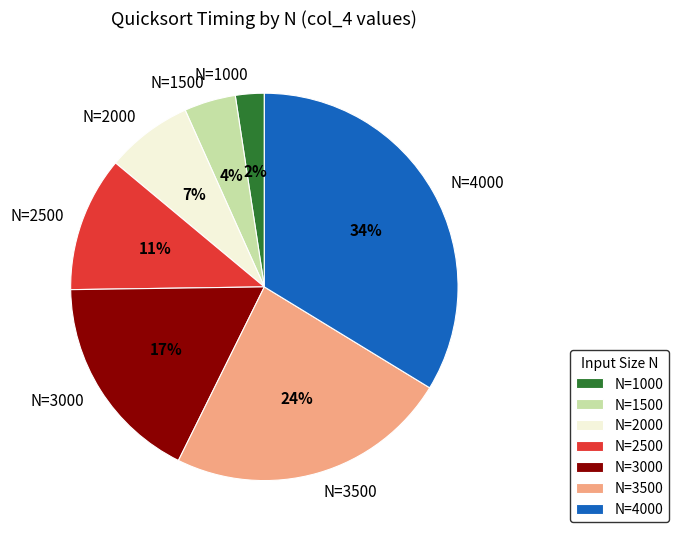

Is it true that N=1500 is 4% of the pie?

True